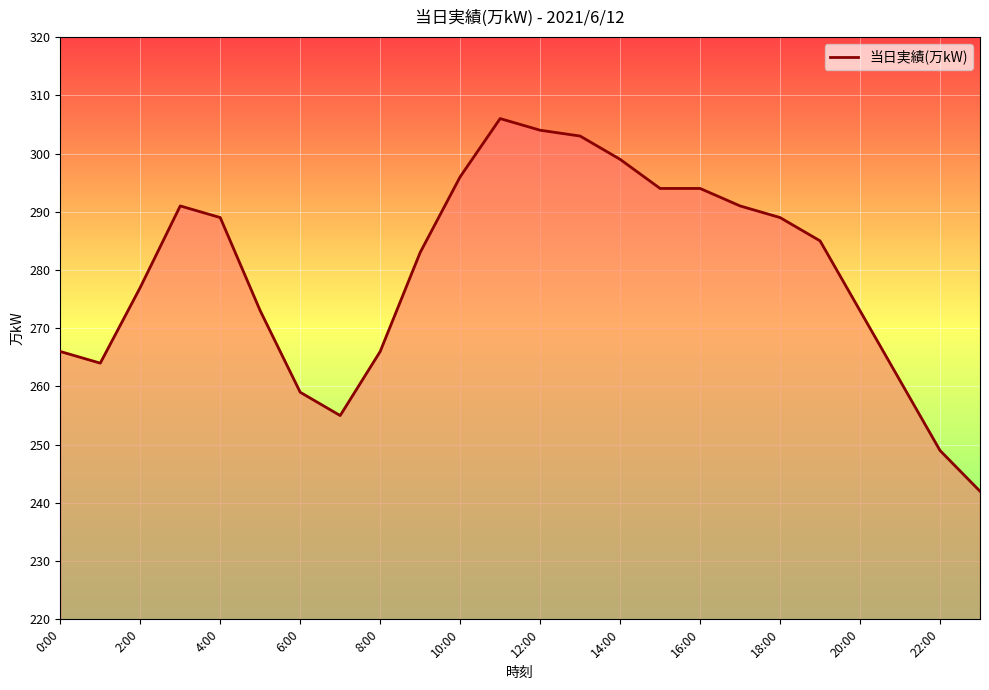

Does the chart display data point markers on the line(s)?

No